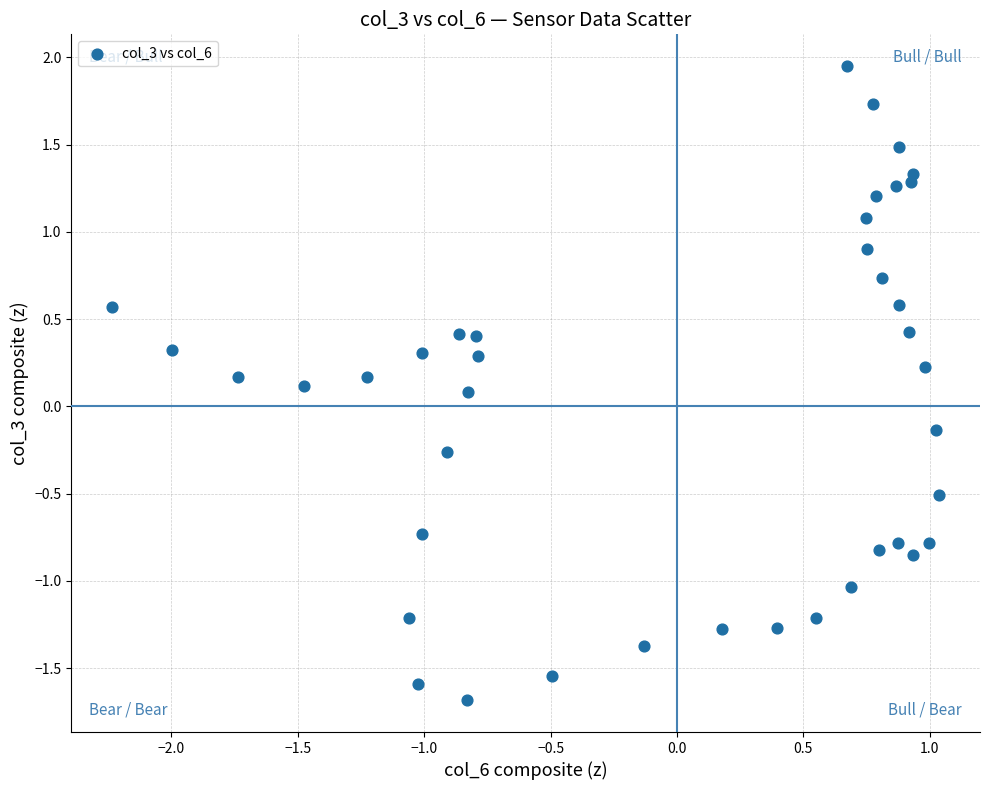

What is the range of X values (max minus min)?

3.3